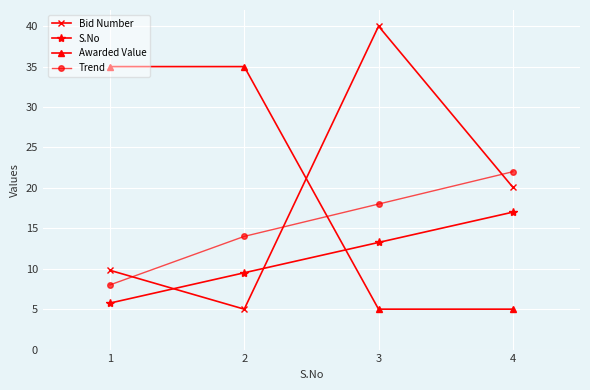

What is the total value across all series at 4?

64.1